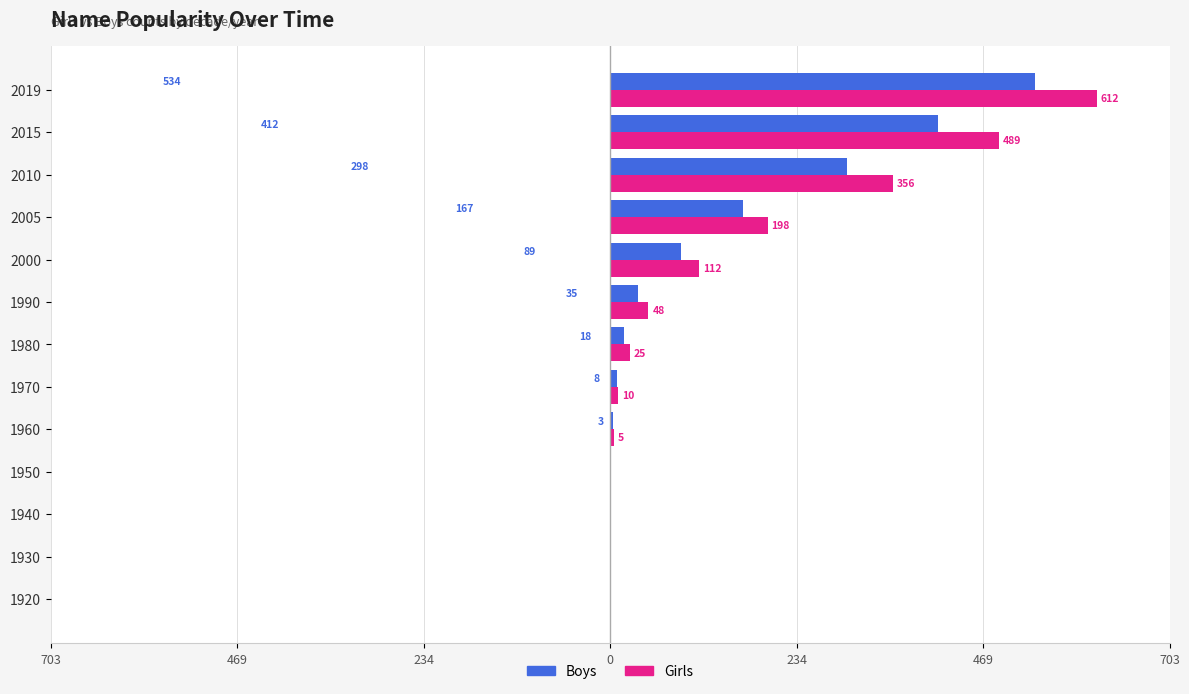

What are all the series names shown in the legend?

Boys, Girls